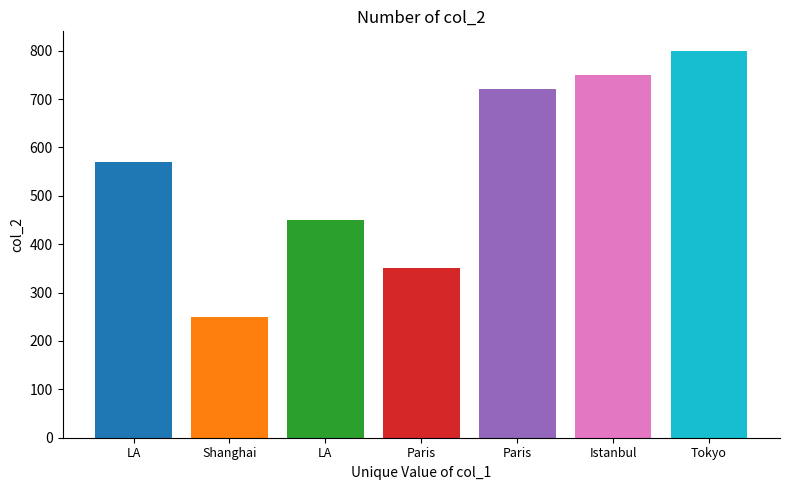

What is the difference between the highest and lowest values at Paris?

550